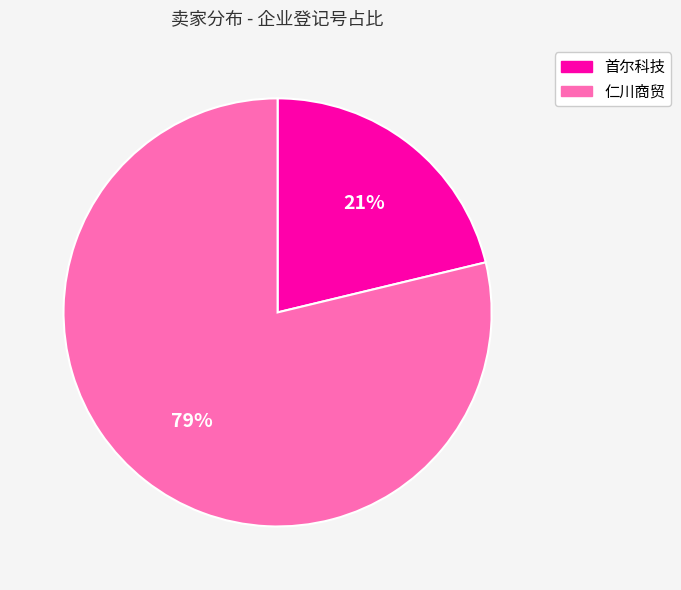

Between 仁川商贸 and 首尔科技, which is larger?

仁川商贸